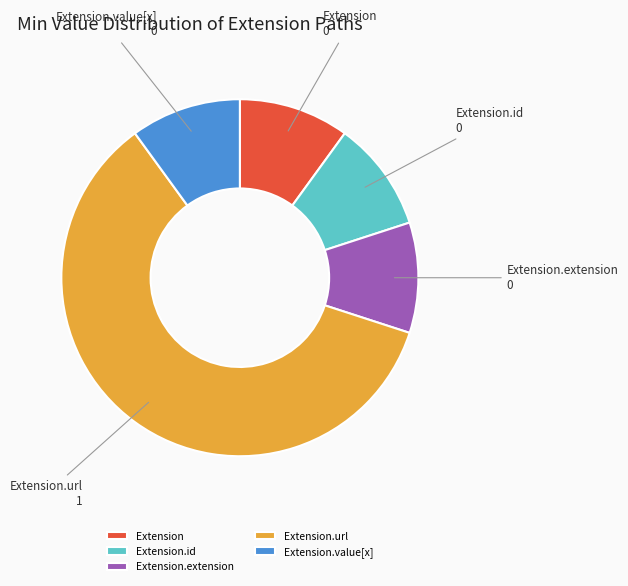

What is the largest slice in the pie chart?

Extension.url